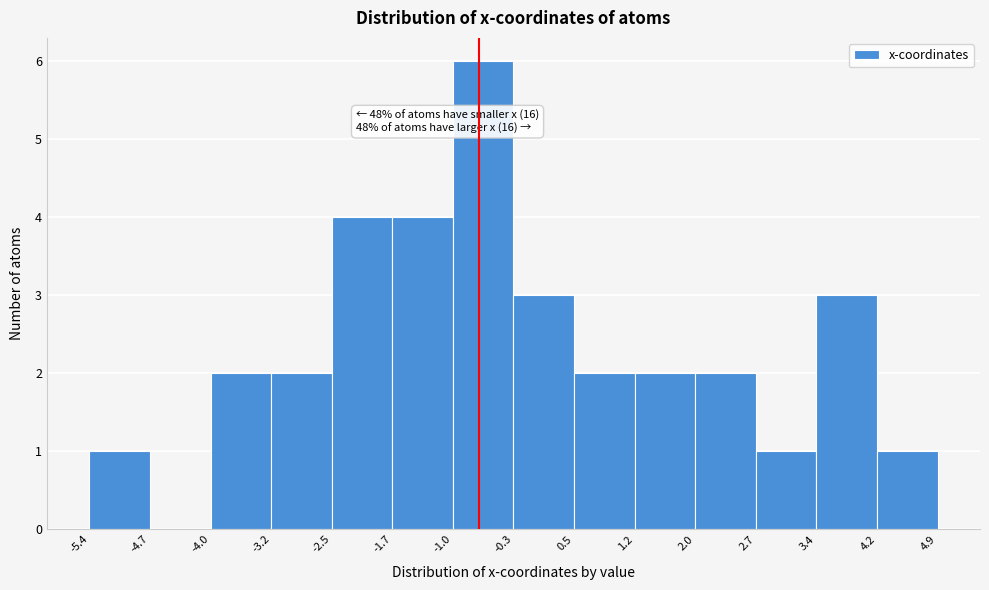

Over which range of the x-axis is the bar tallest?

-1.0 to -0.3